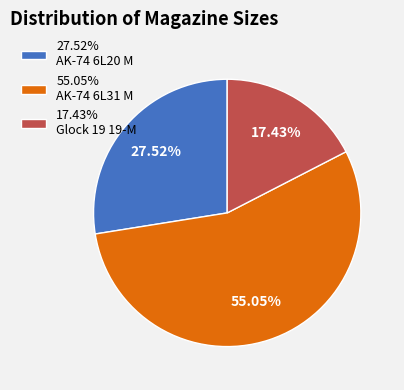

Approximately how many times larger is the value at 27.52% AK-74 6L20 M compared to 55.05% AK-74 6L31 M?

0.5